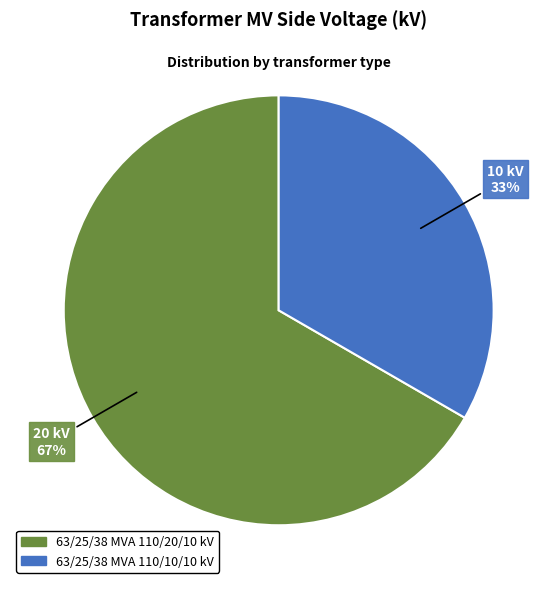

Count the number of slices in the pie.

2